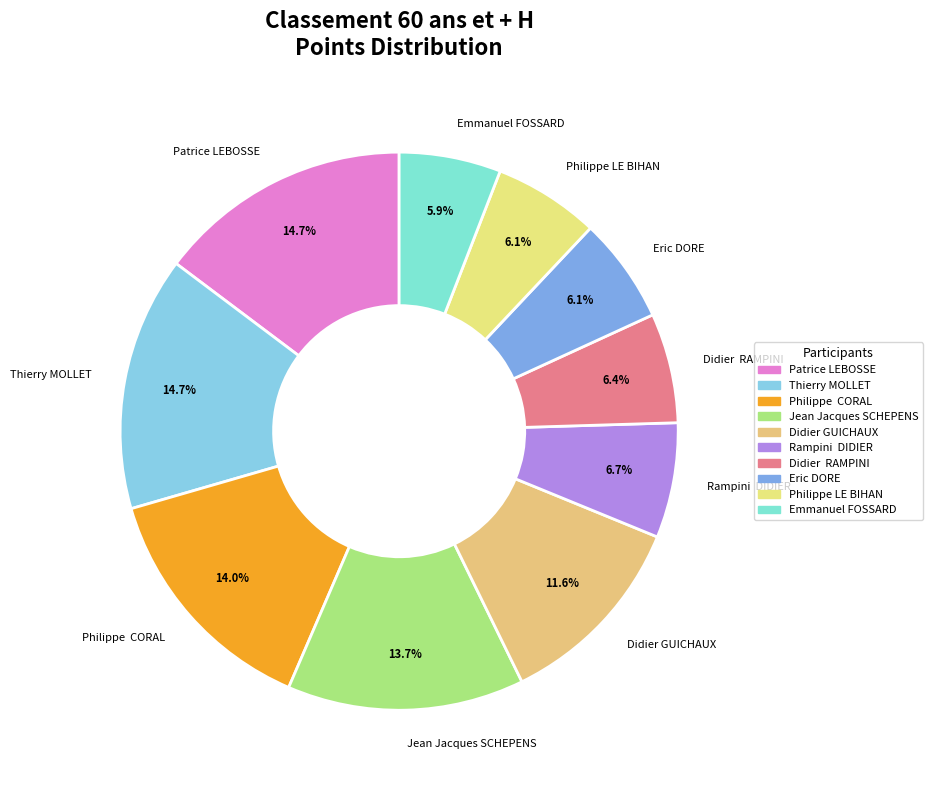

Between Emmanuel FOSSARD and Philippe CORAL, which is larger?

Philippe CORAL